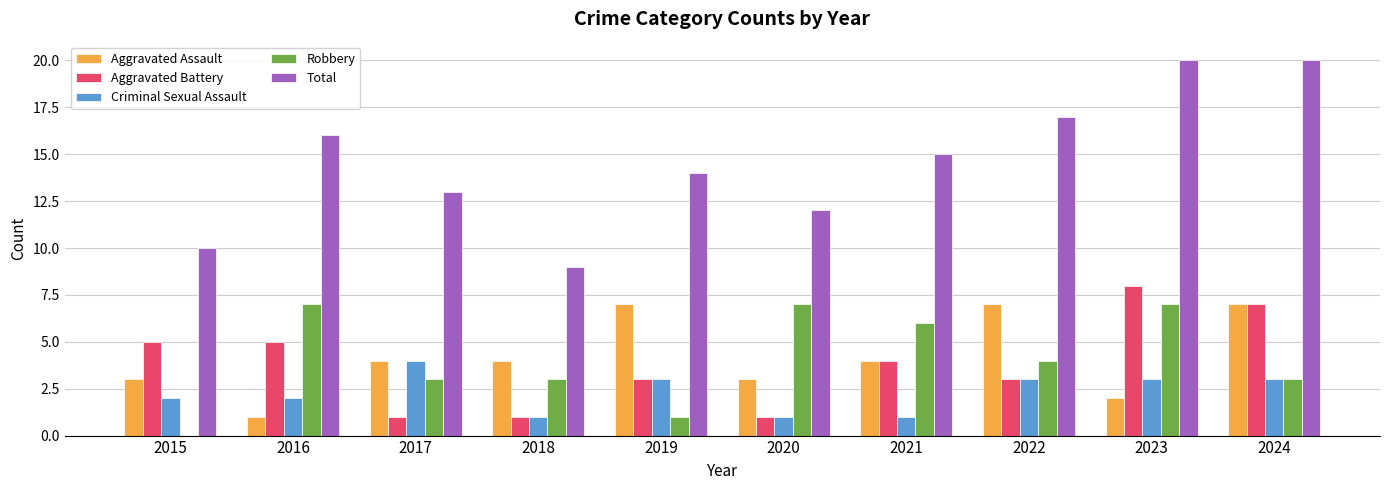

Does the chart contain stacked bars?

No